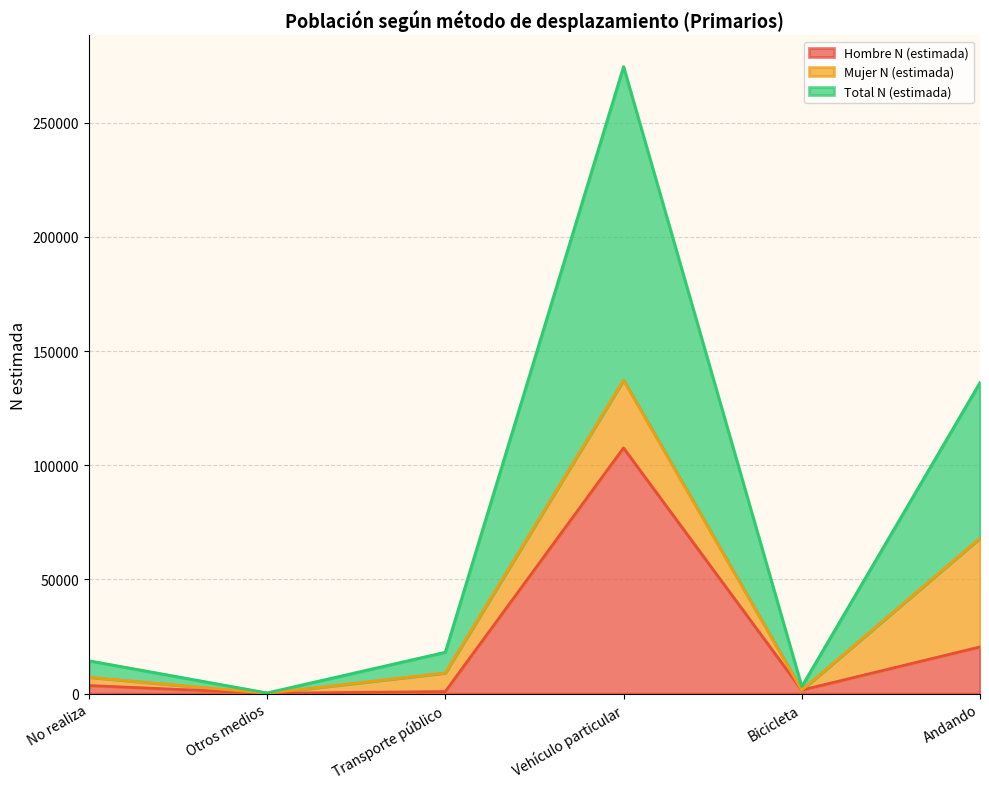

What is the difference between the Hombre N (estimada) values at No realiza and Bicicleta?

1997